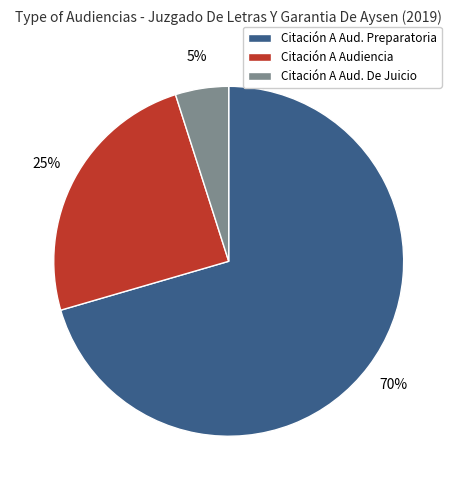

Is there a majority slice in this chart?

Yes